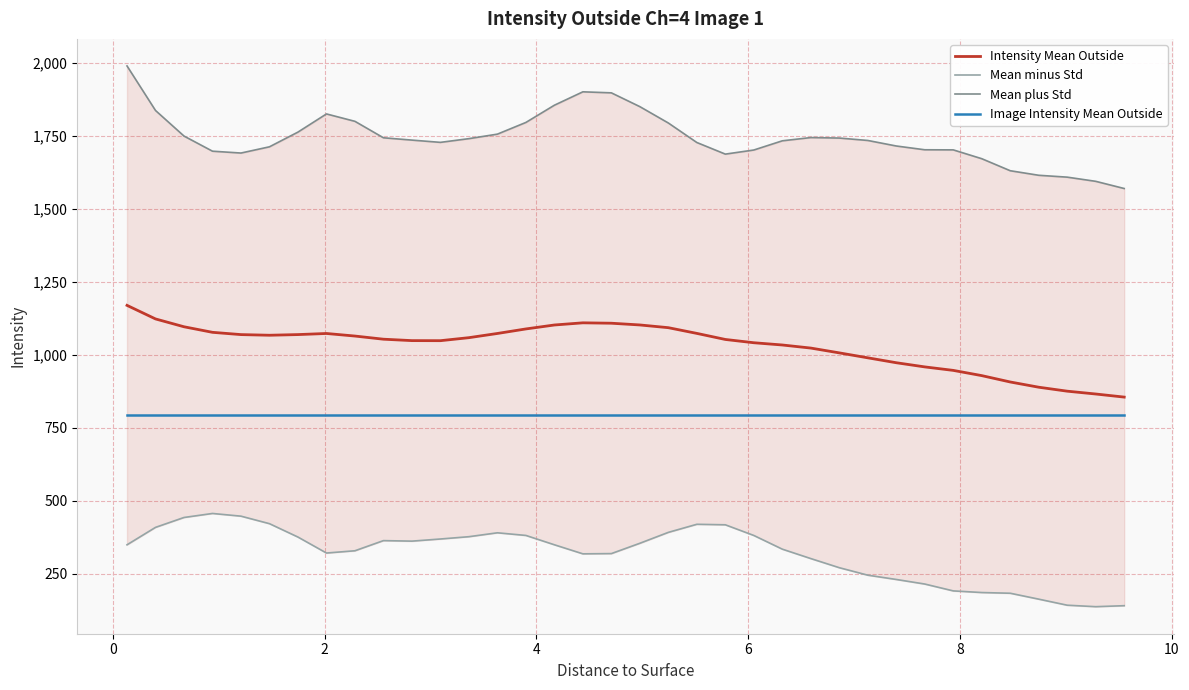

What is the maximum value for Image Intensity Mean Outside?

794.4